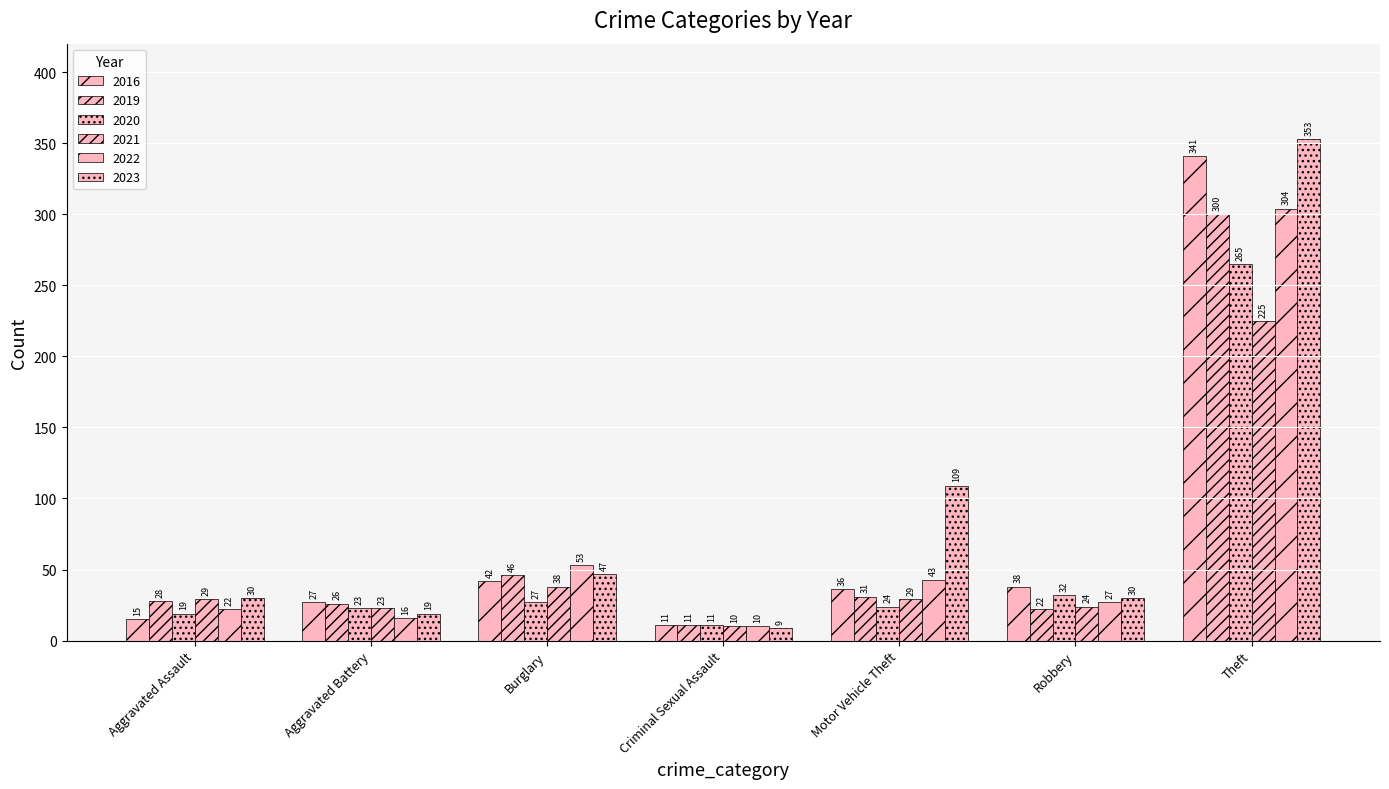

What position from the left is Burglary?

3